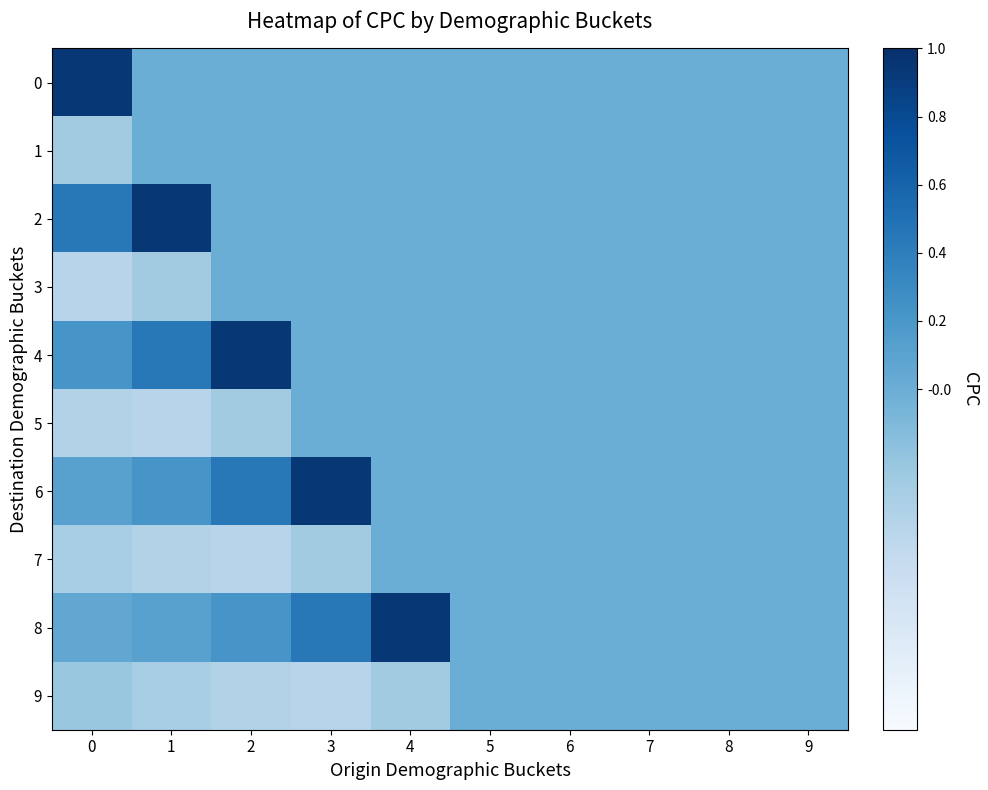

List the series in order of their peak value, highest first.

0, 2, 4, 6, 8, 1, 3, 5, 7, 9